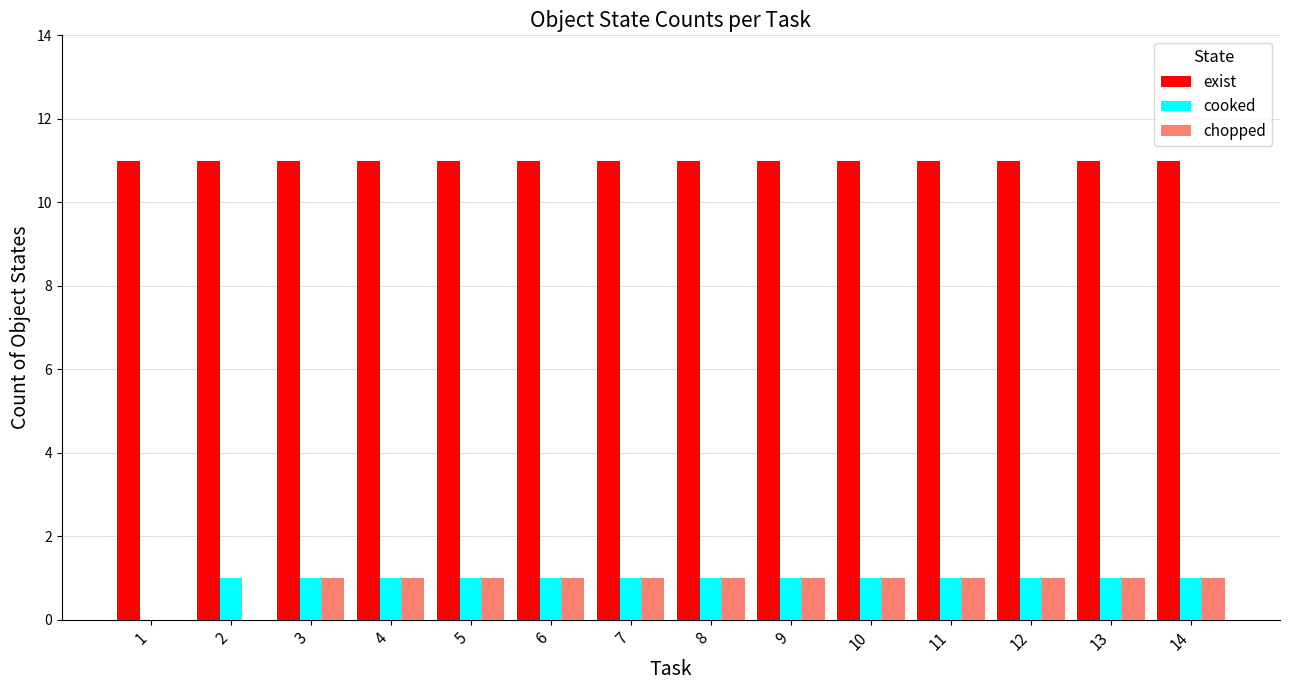

Reading left to right, list all the values displayed in this chart.

exist: 11	11	11	11	11	11	11	11	11	11	11	11	11	11
cooked: 0	1	1	1	1	1	1	1	1	1	1	1	1	1
chopped: 0	0	1	1	1	1	1	1	1	1	1	1	1	1